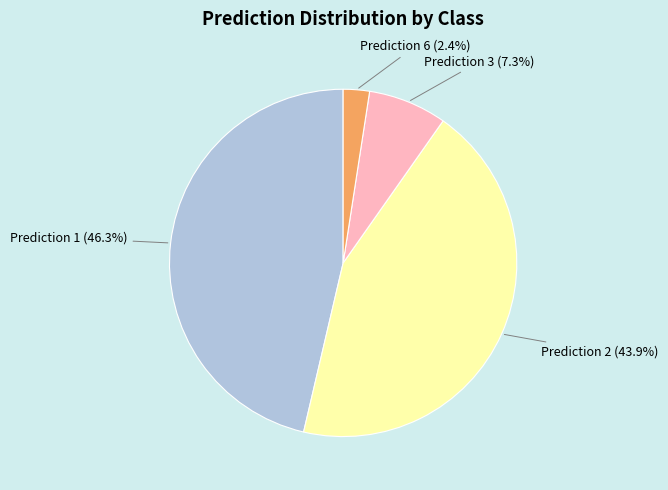

Does any single category account for the majority?

No